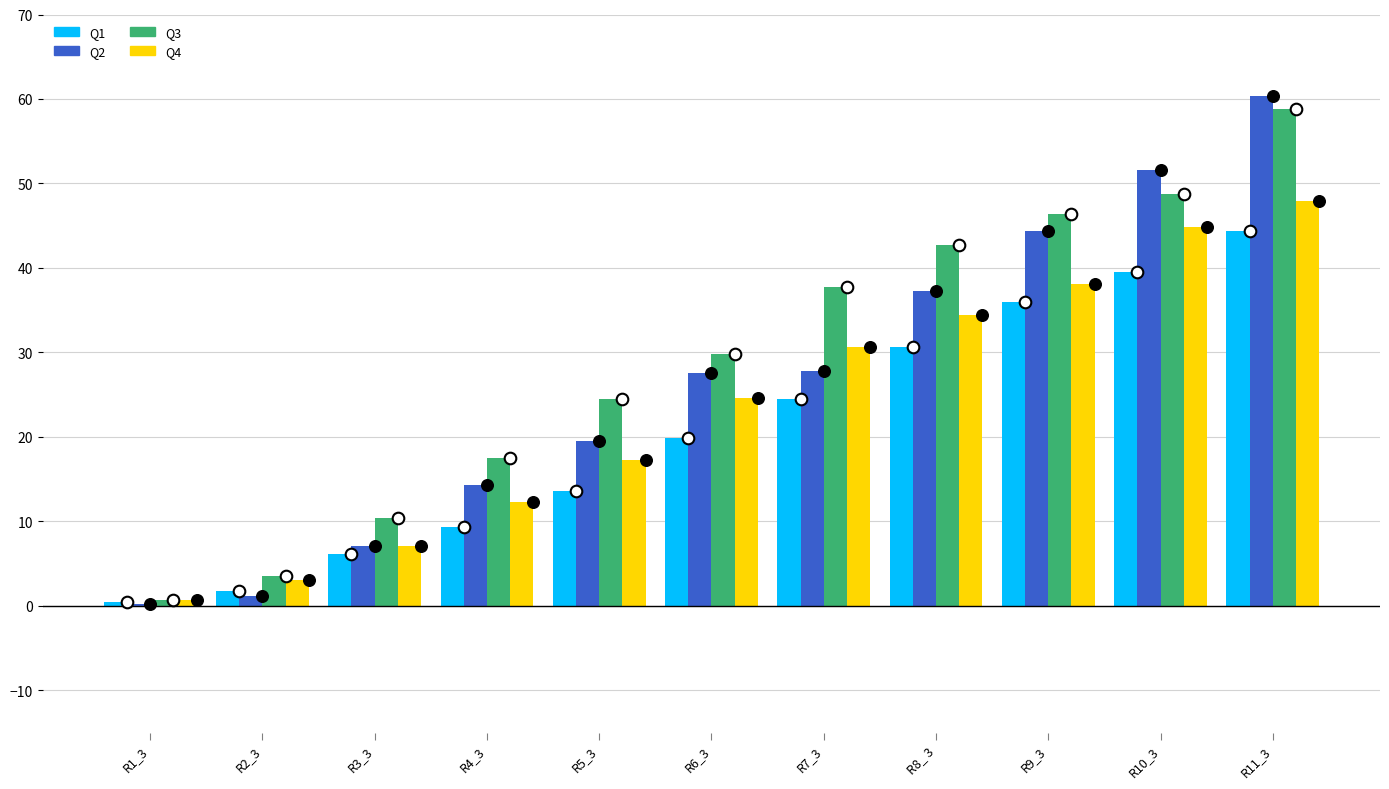

What is the total value across all series at R6_3?

101.9